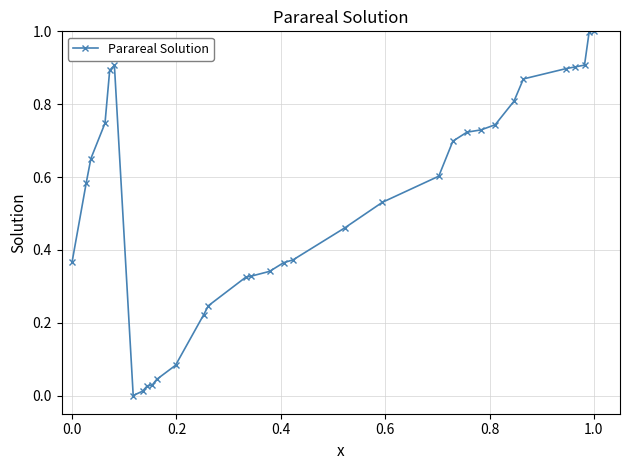

What is the difference between the maximum and second lowest values?

1.0